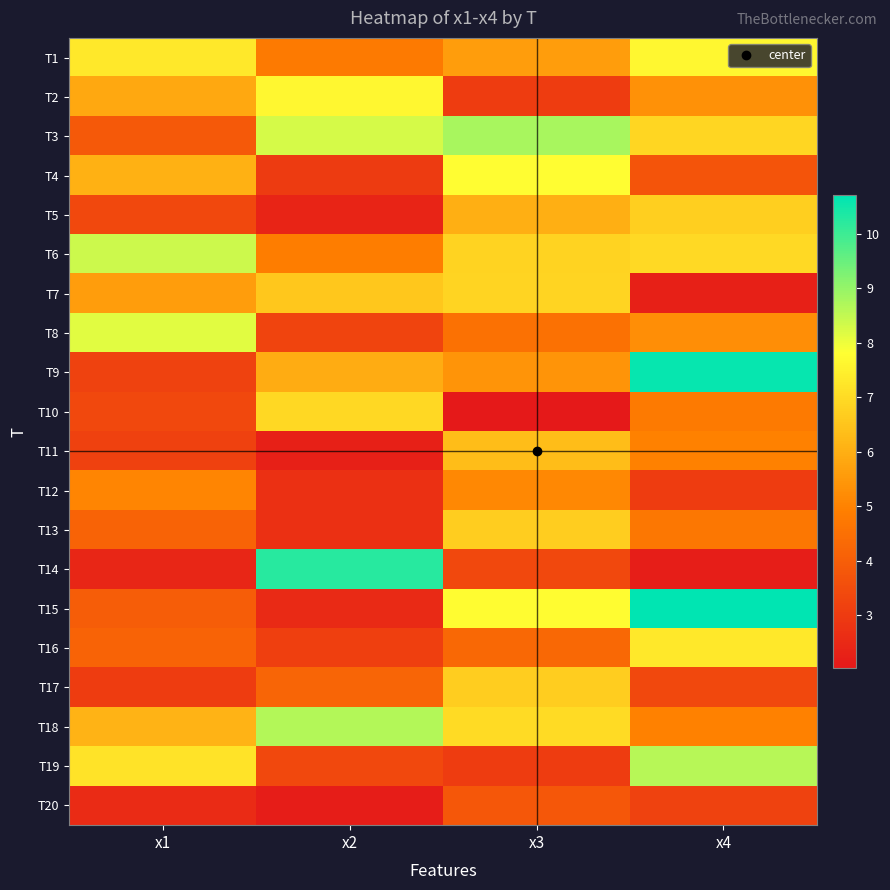

At how many categories does at least one series exceed 3?

4